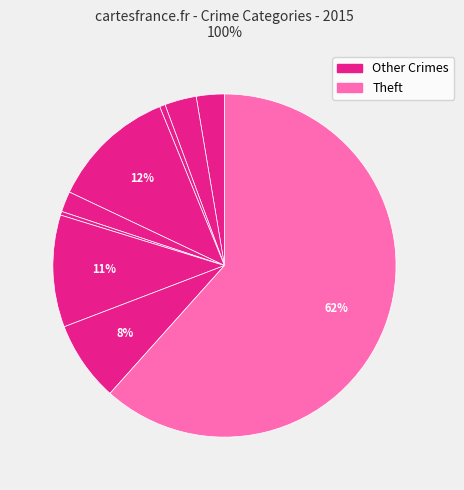

To the nearest percent, what is the difference between the largest and smallest slice percentages?

61%